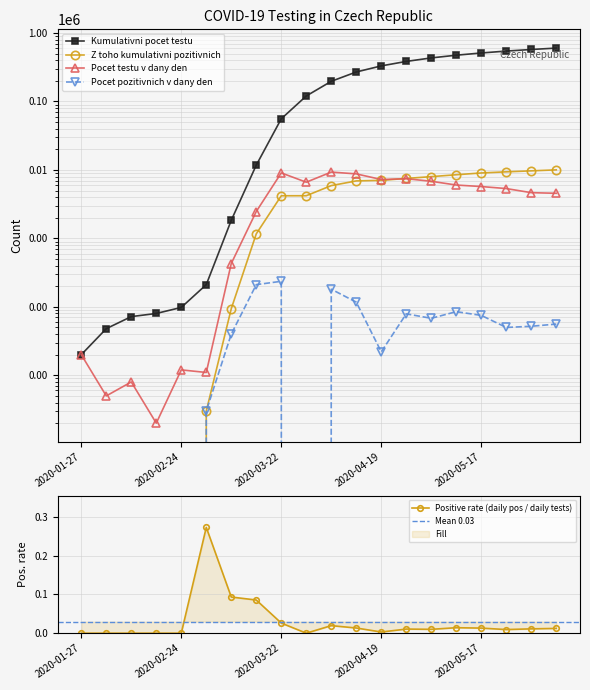

List the series in order of their peak value, highest first.

Kumulativni pocet testu, Z toho kumulativni pozitivnich, Pocet testu v dany den, Pocet pozitivnich v dany den